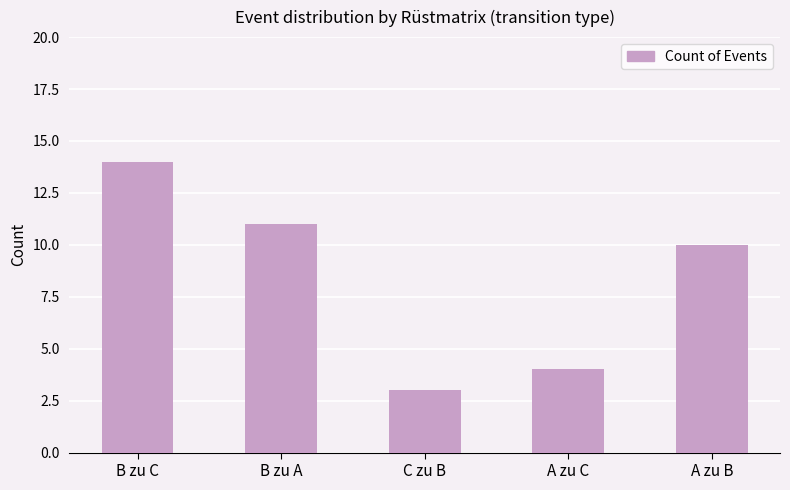

What is the approximate value at A zu C, to the nearest 5?

5